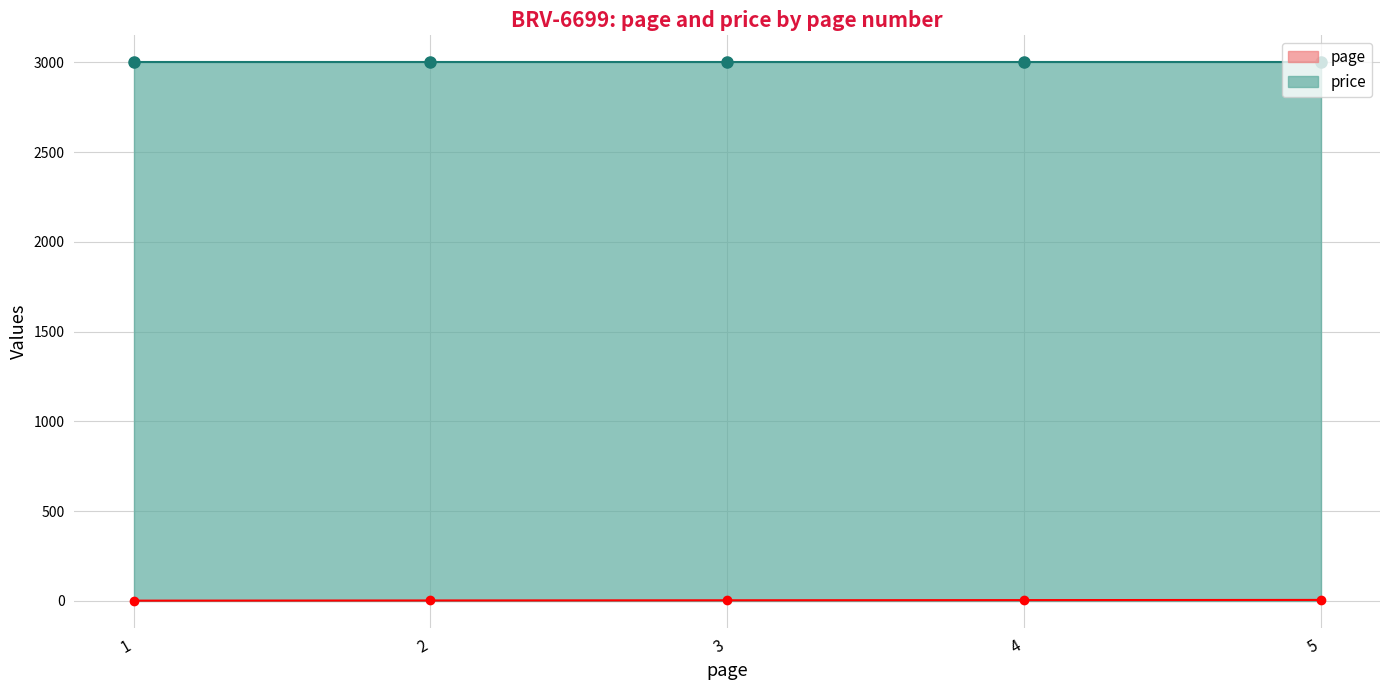

What is the change in value from 1 to 5?

+4